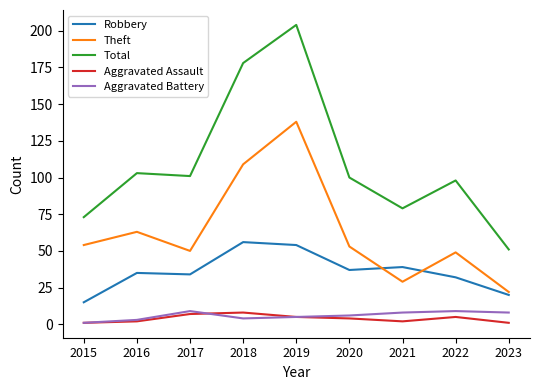

What are all the series names shown in the legend?

Robbery, Theft, Total, Aggravated Assault, Aggravated Battery